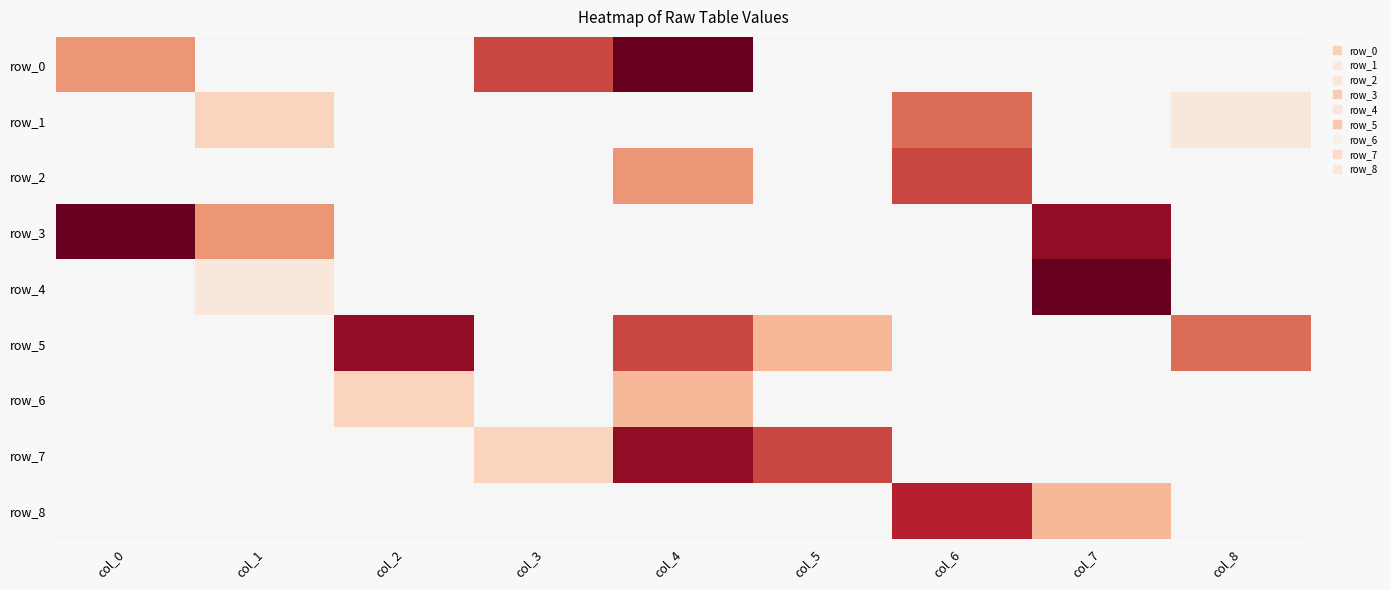

Which series has the largest range (max minus min)?

row_0